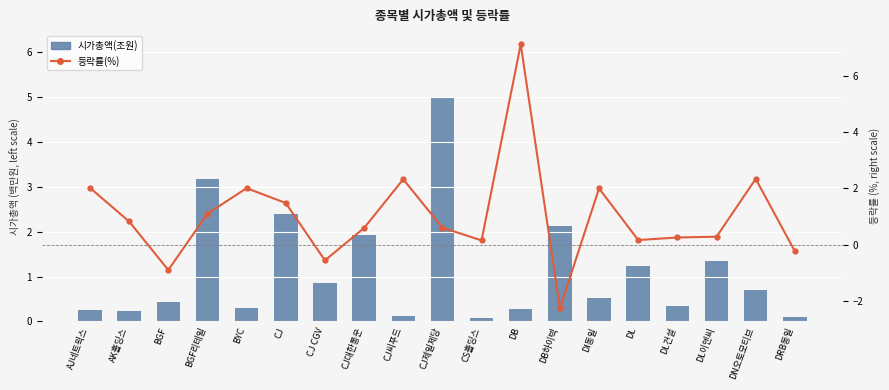

At which category does the chart reach its peak across all series?

DB